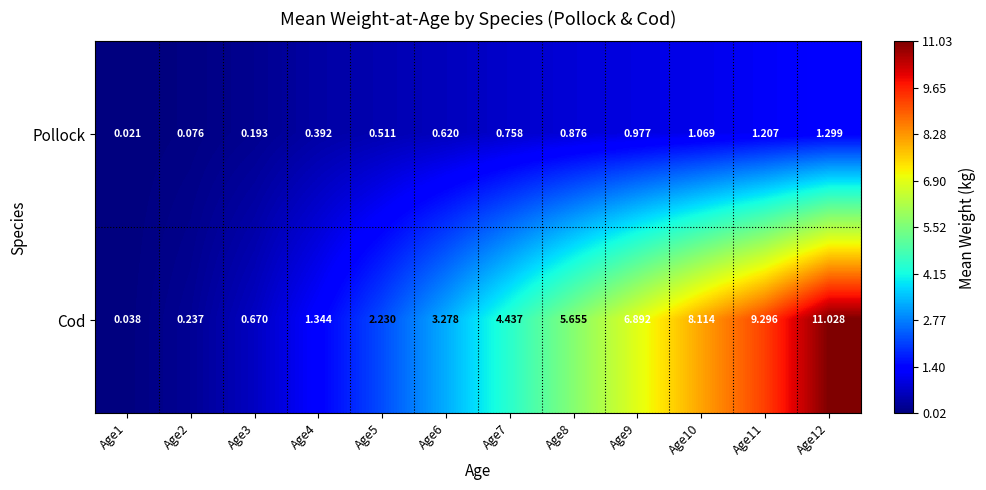

Between Age6 and Age10, which series saw the biggest shift?

Cod